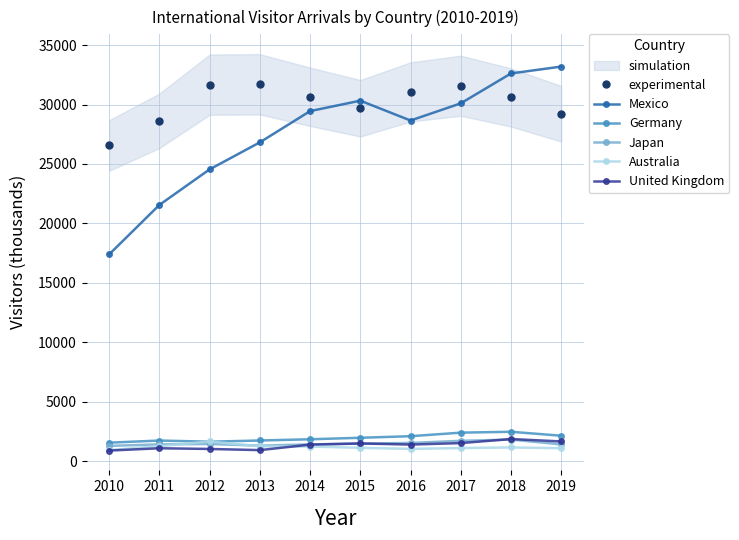

What is the total value across all series at 2011?

55770